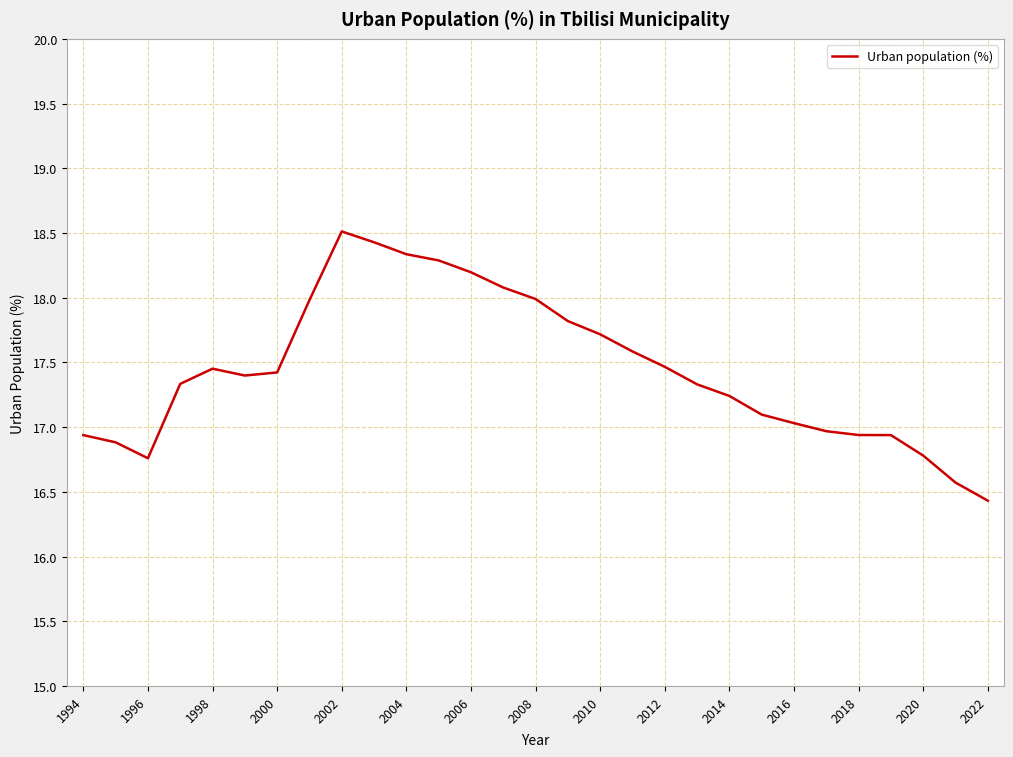

What is the minimum value shown in the chart?

16.4